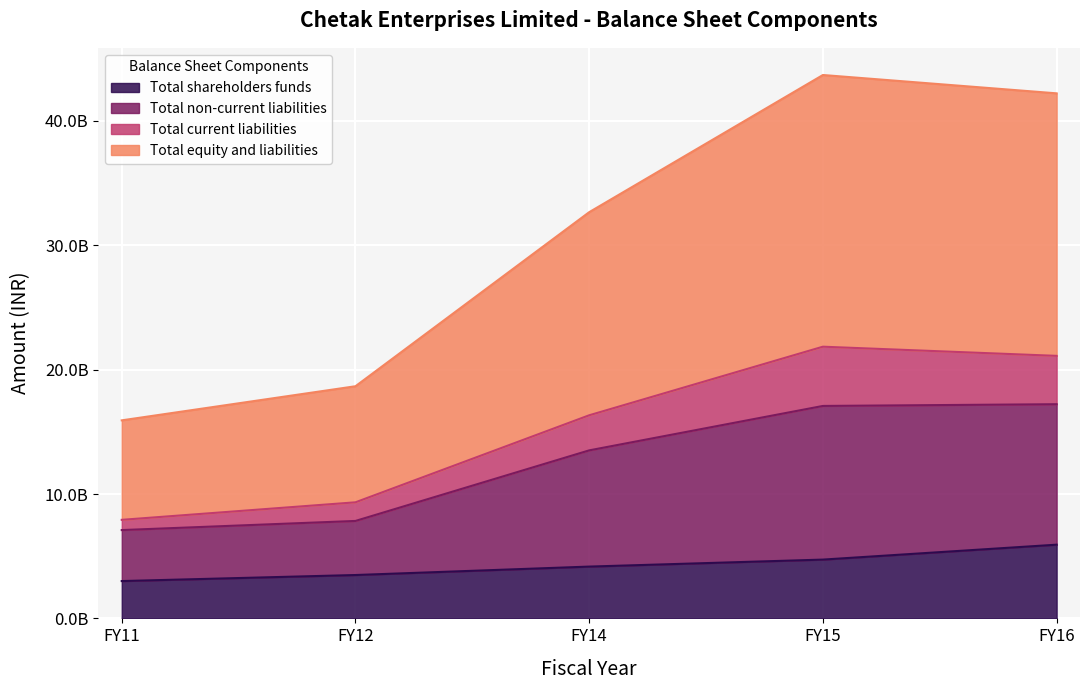

What is the maximum value for Total current liabilities?

21847235727.9